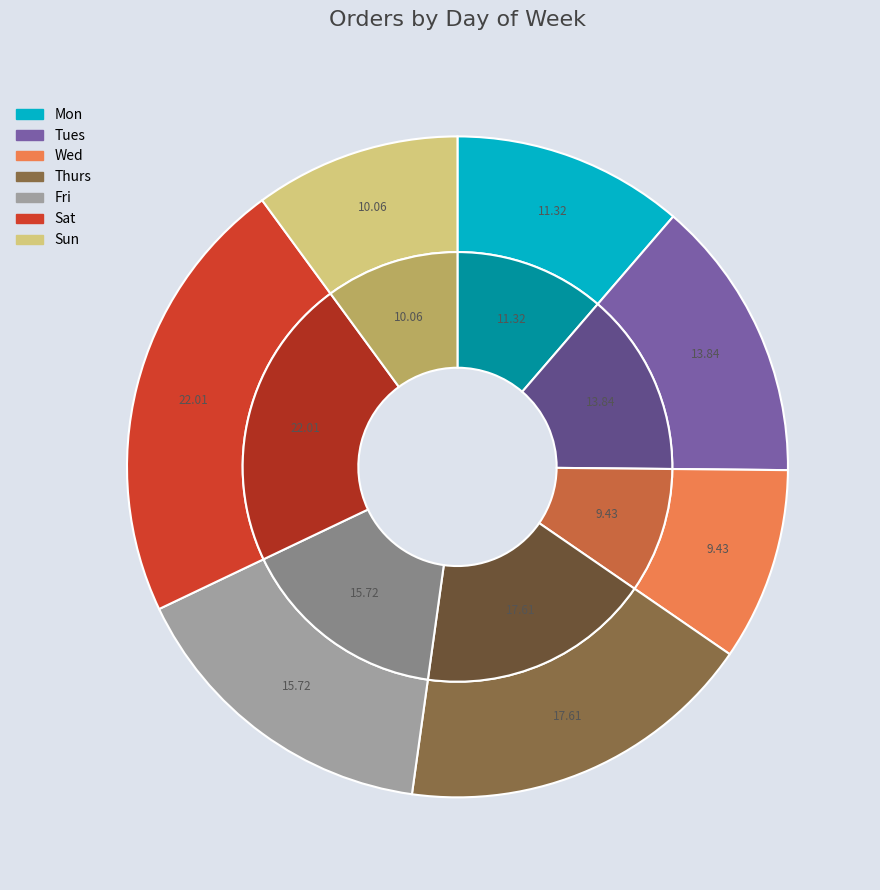

Is Fri the majority of the pie?

No